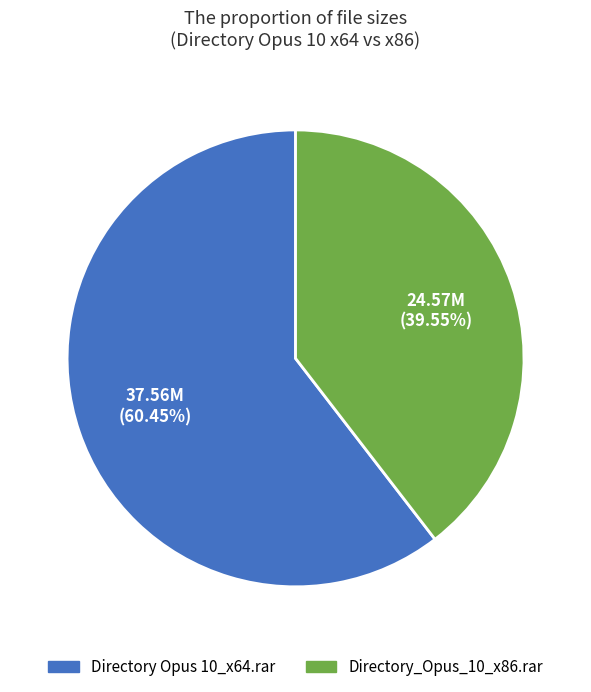

To the nearest percent, what portion does Directory Opus 10_x64.rar represent?

60%